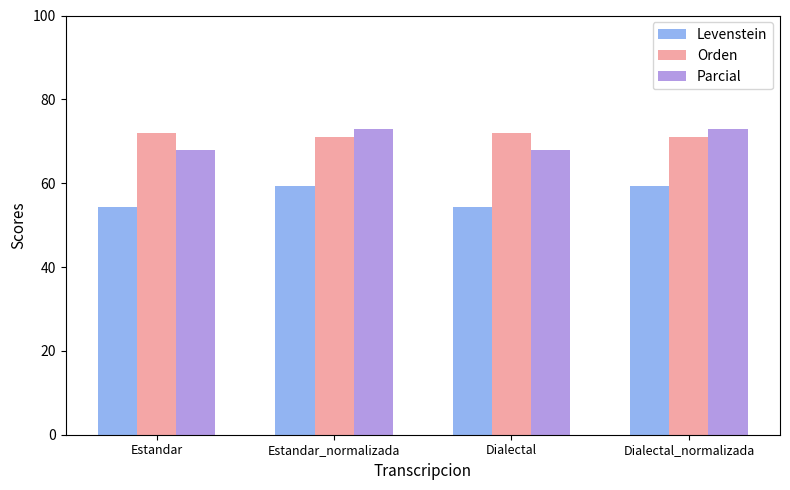

What is the lowest value of the Levenstein series?

54.3